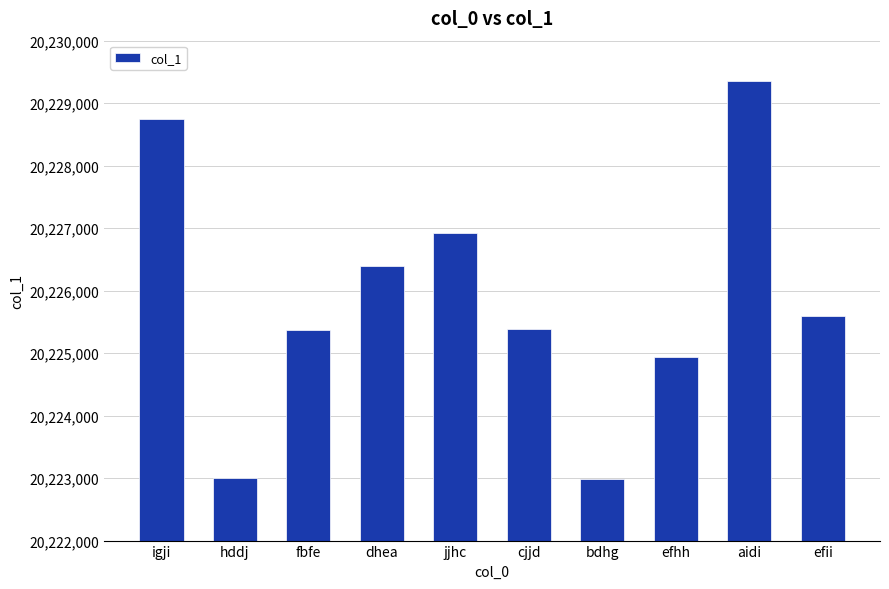

Which category has the highest value across all series?

aidi